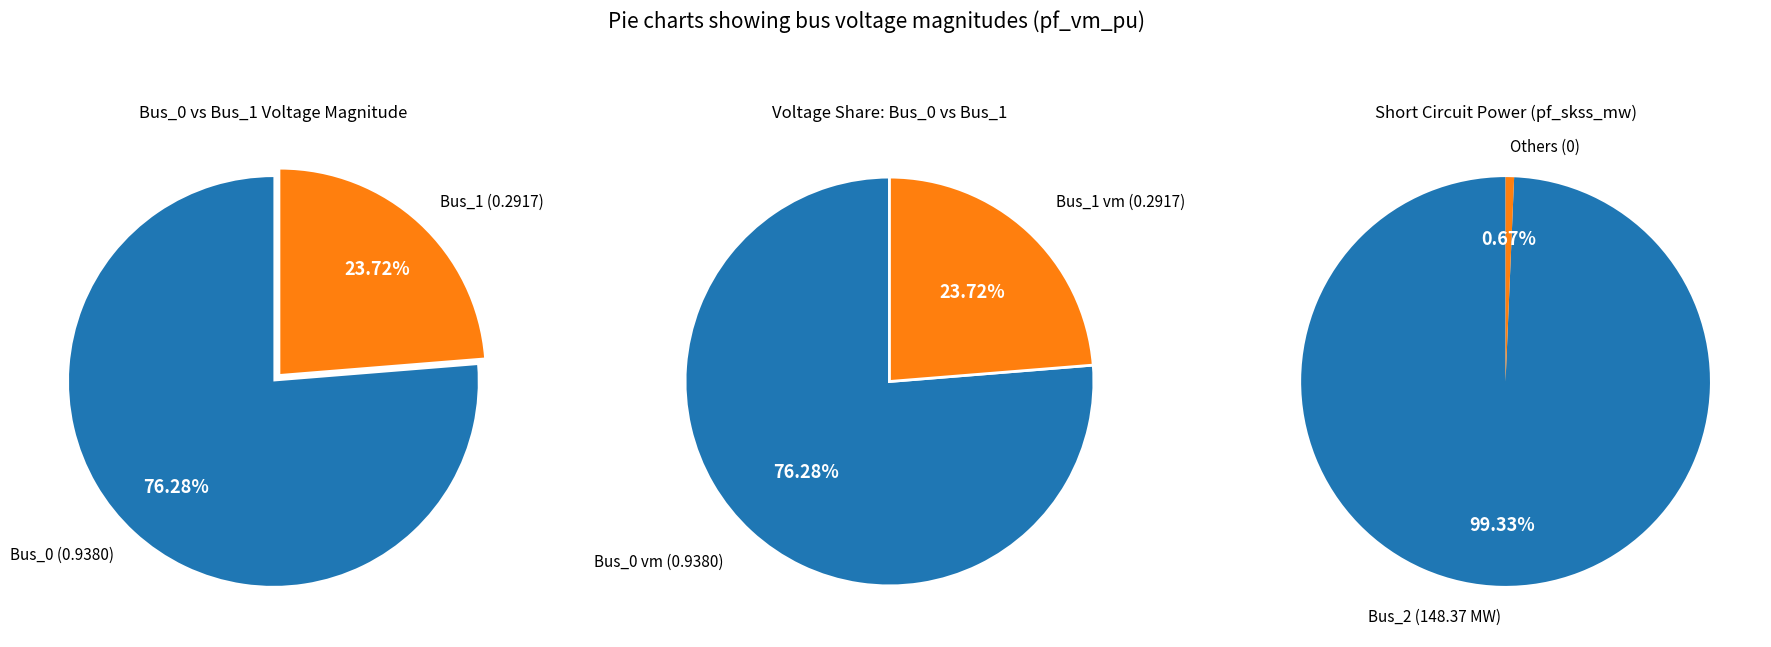

What is the largest slice in the pie chart?

Bus_0